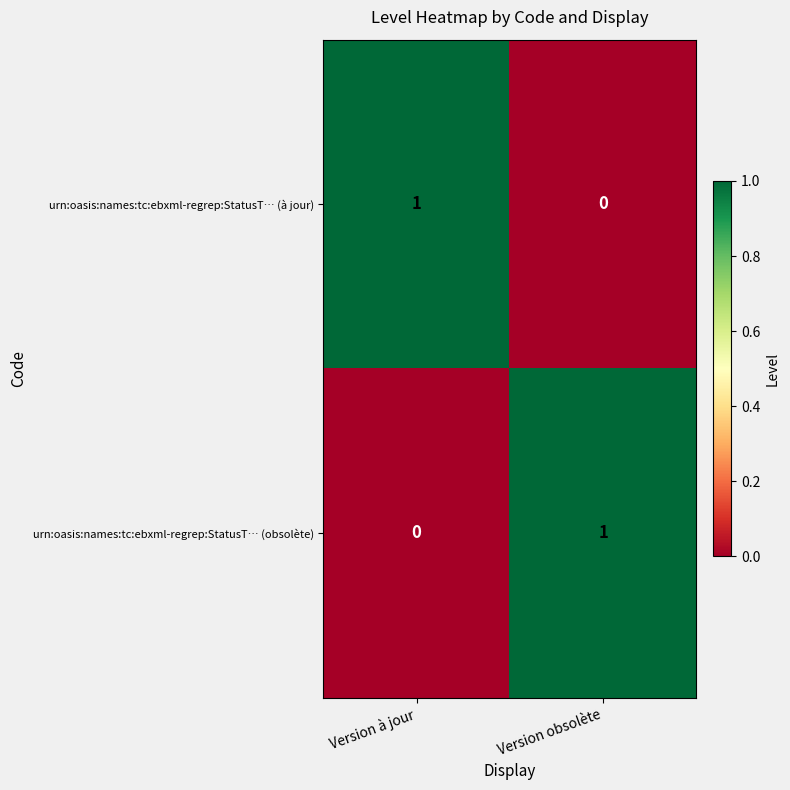

At how many categories does at least one series exceed 0?

2